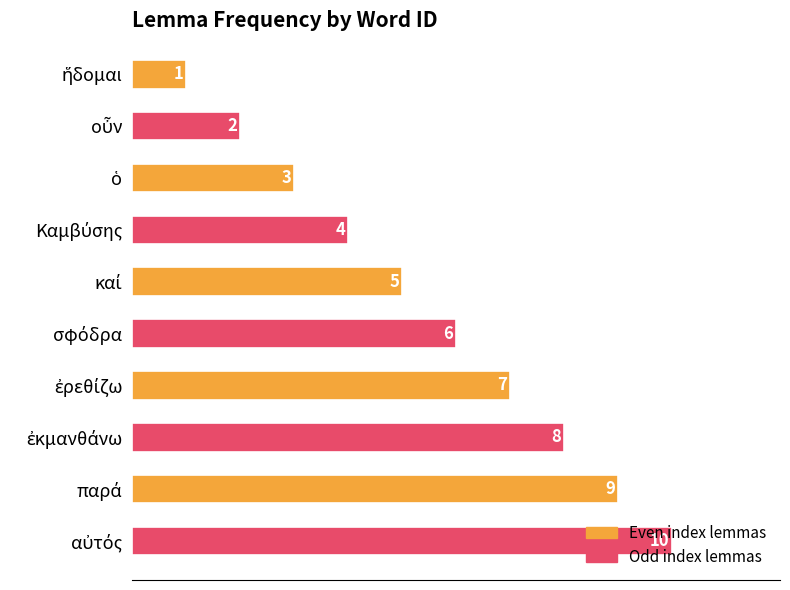

What is the sum of all values?

55